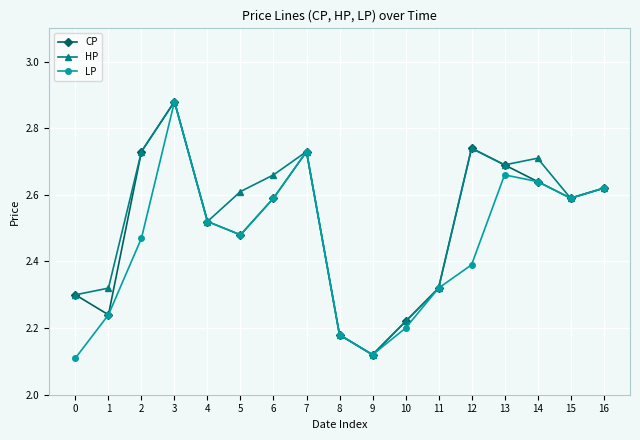

Which category has the highest value across all series?

3